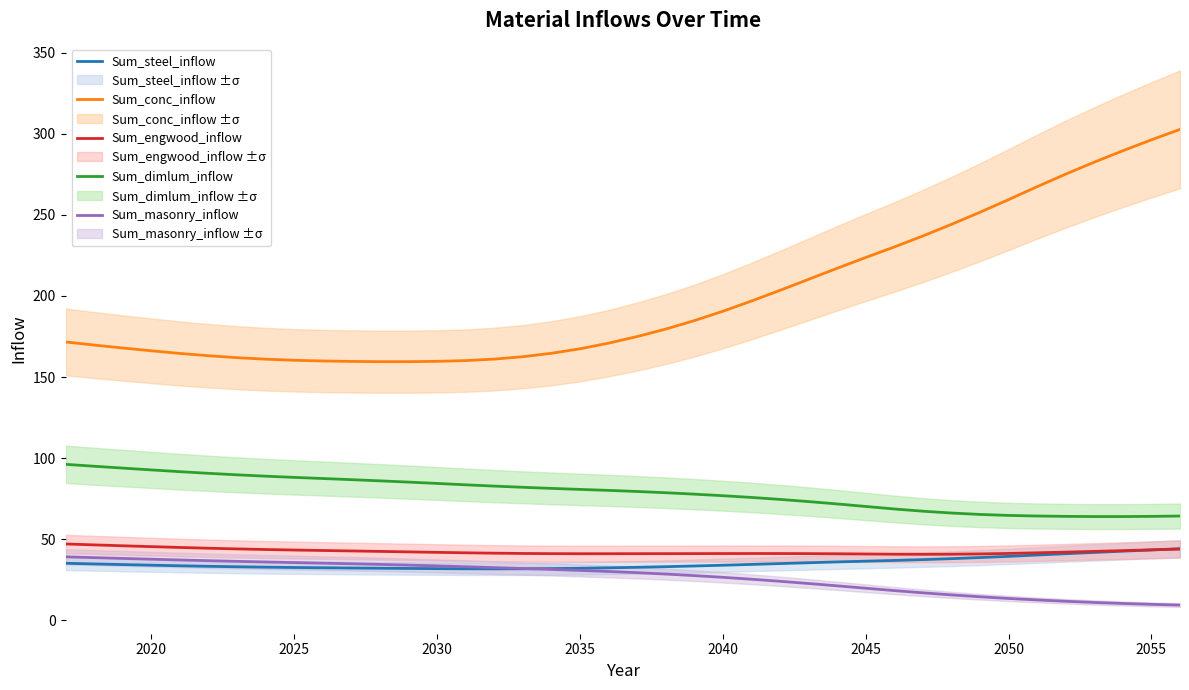

What is the highest value of the Sum_dimlum_inflow series?

96.2